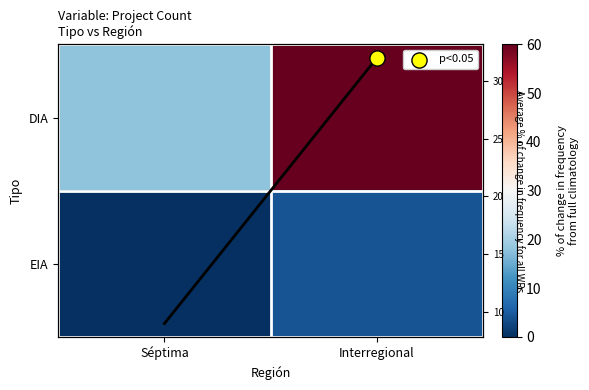

List the series in order of their overall mean, lowest first.

EIA, DIA